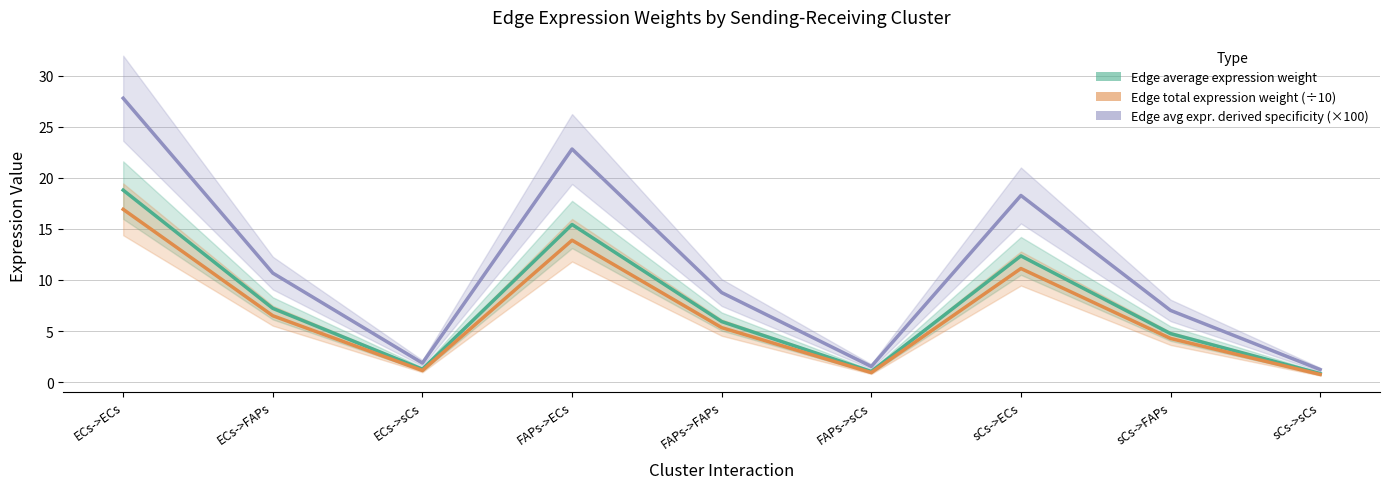

How many interior local peaks does the Edge average expression weight series have?

2